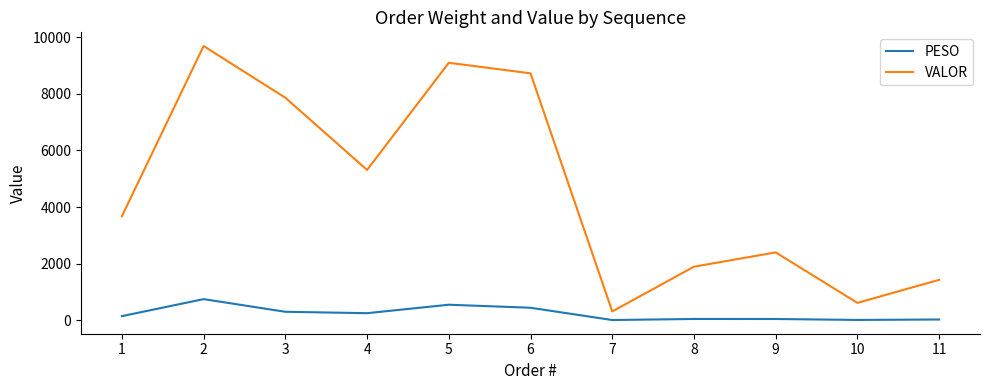

What is the difference between the maximum and minimum values in the VALOR series?

9370.6